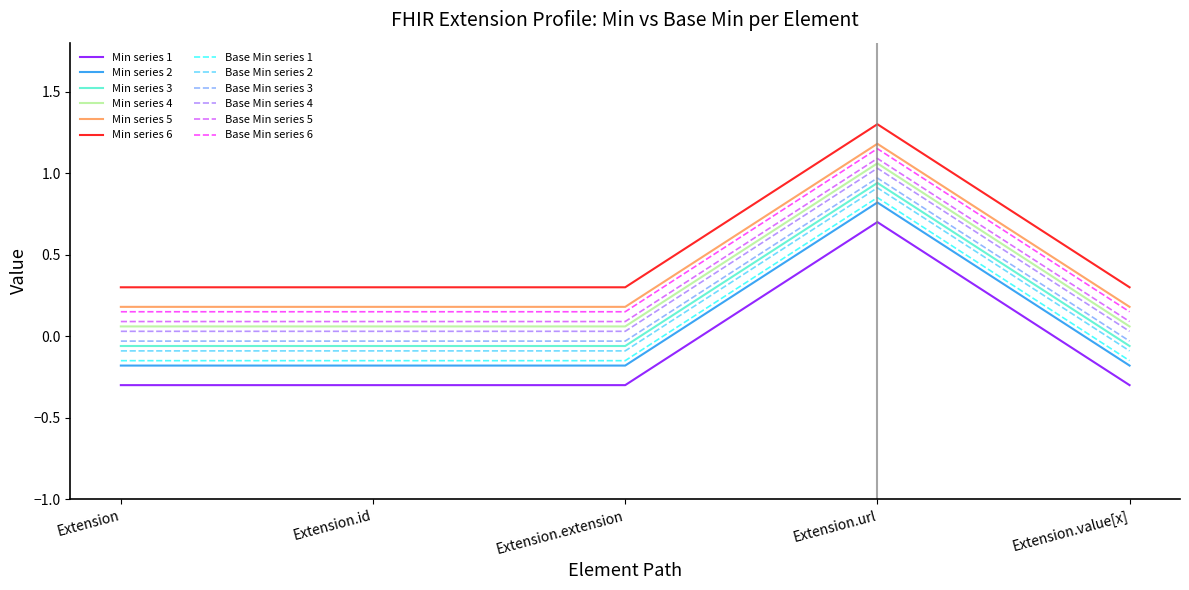

True or false: Base Min series 6 has a value of 0.0 at Extension.

False